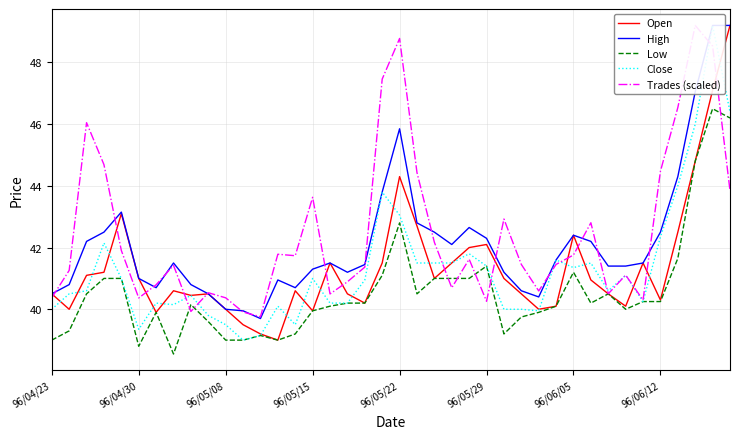

At how many categories does at least one series exceed 46?

7